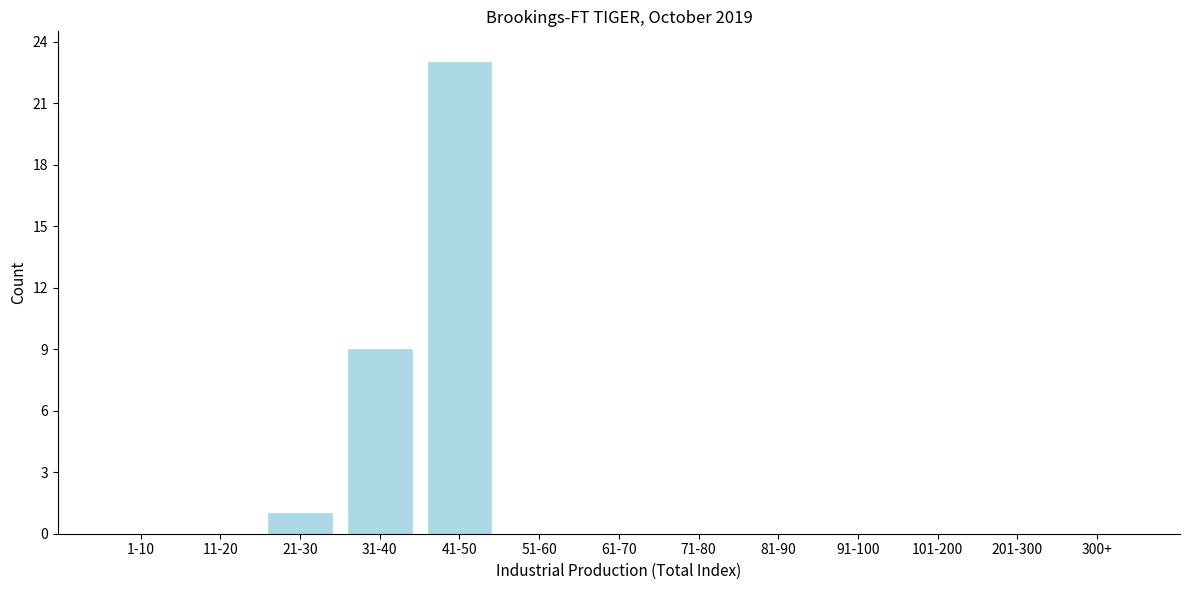

Reading left to right, list all the values displayed in this chart.

1-10=0	11-20=0	21-30=1	31-40=9	41-50=23	51-60=0	61-70=0	71-80=0	81-90=0	91-100=0	101-200=0	201-300=0	300+=0